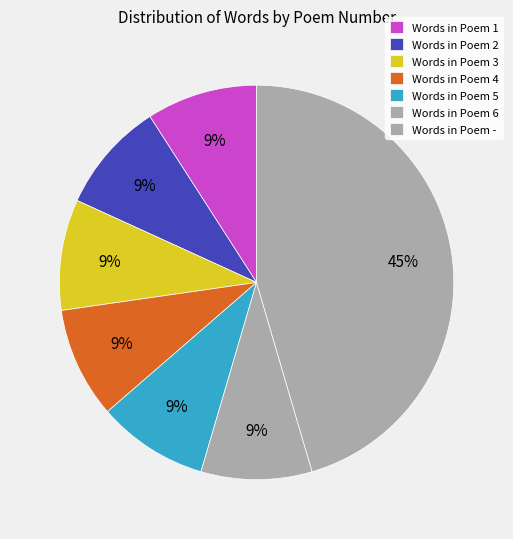

How many segments does this pie chart have?

7